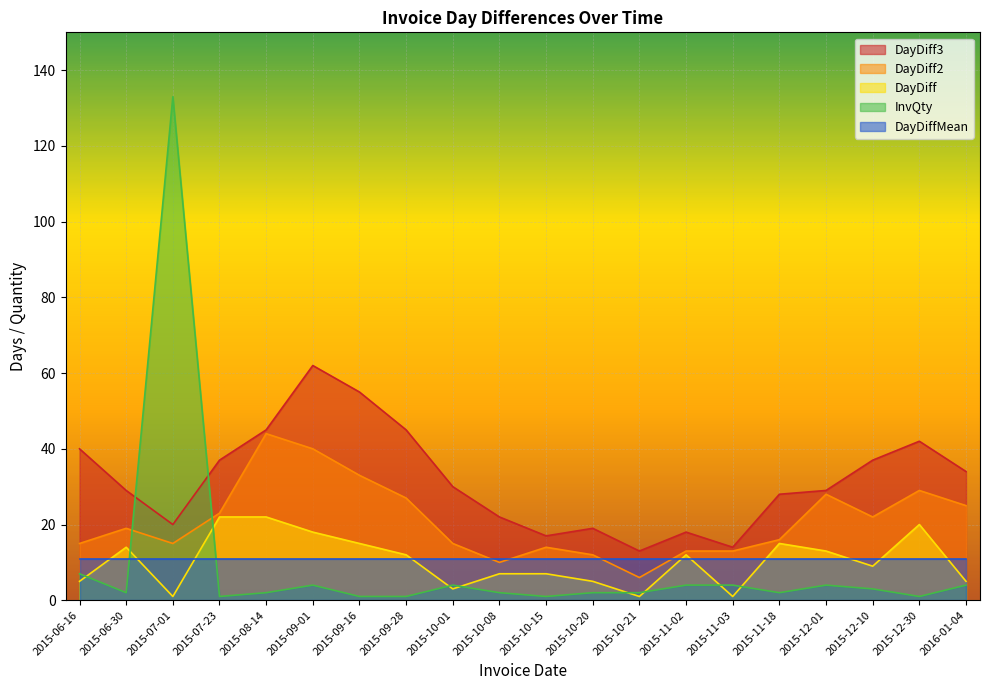

How many categories are shown in the chart?

20